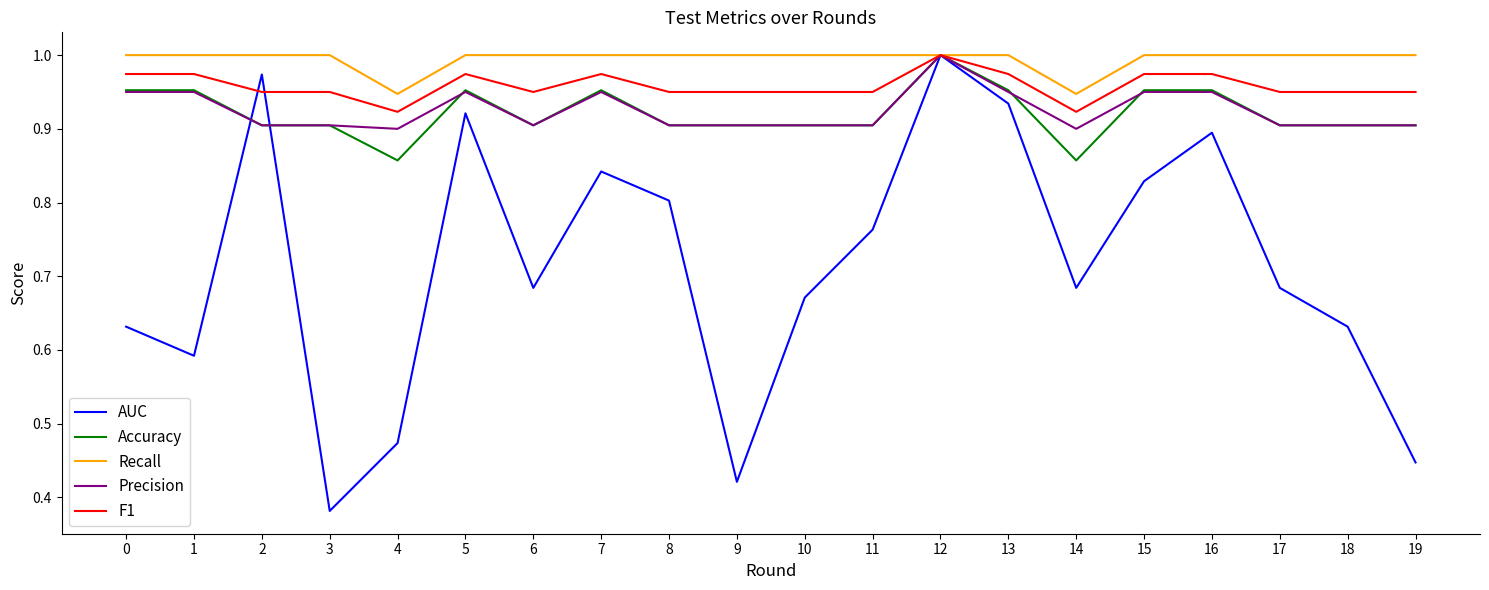

Where is AUC nearest to the value 0?

3